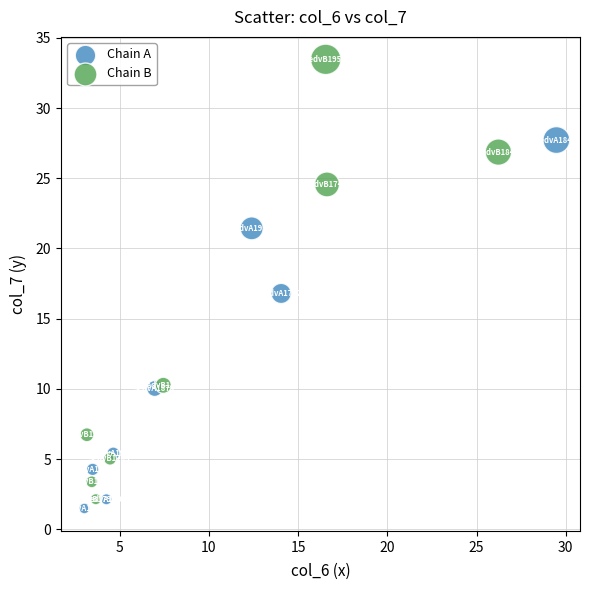

Which series has the widest spread of Y values?

Chain B